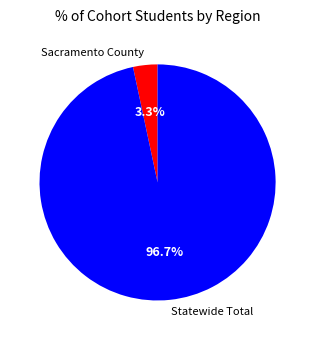

What percentage is the Statewide Total slice, to the nearest percent?

97%